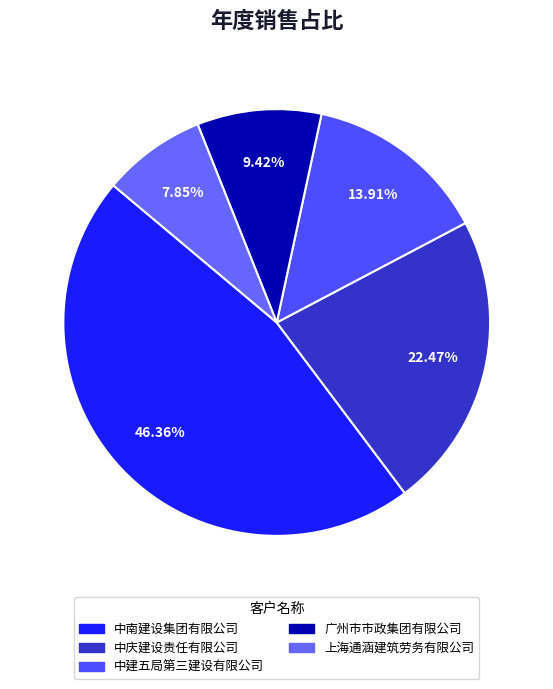

Is it true that 中建五局第三建设有限公司 is 6% of the pie?

False